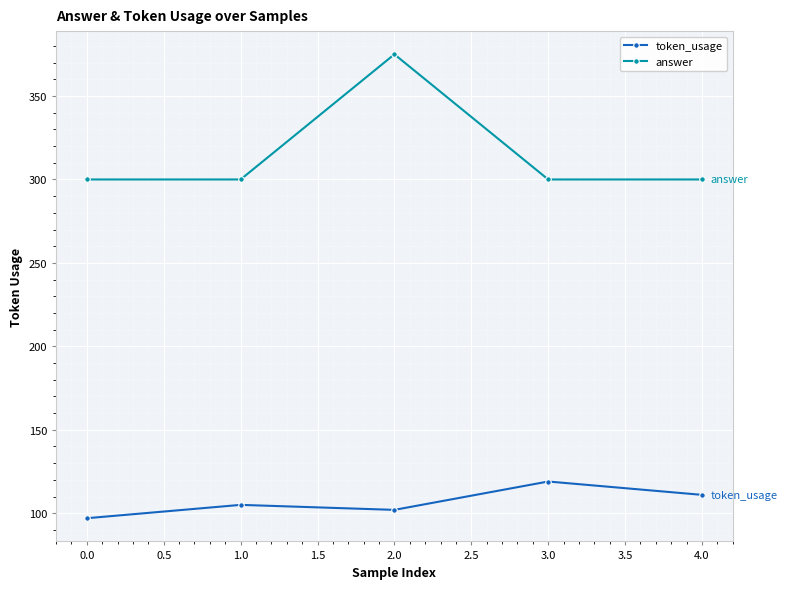

At which category does the chart reach its minimum across all series?

0.0